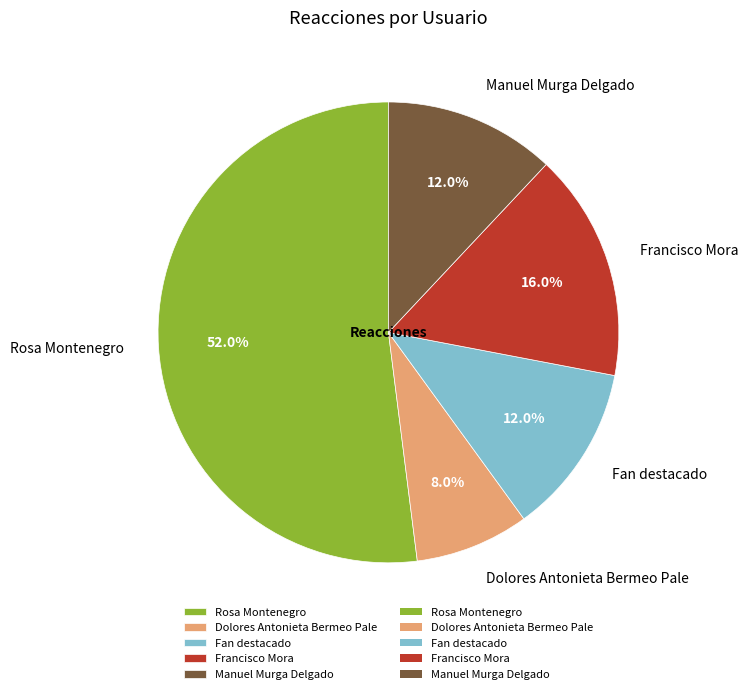

To the nearest percent, what portion does Francisco Mora represent?

16%